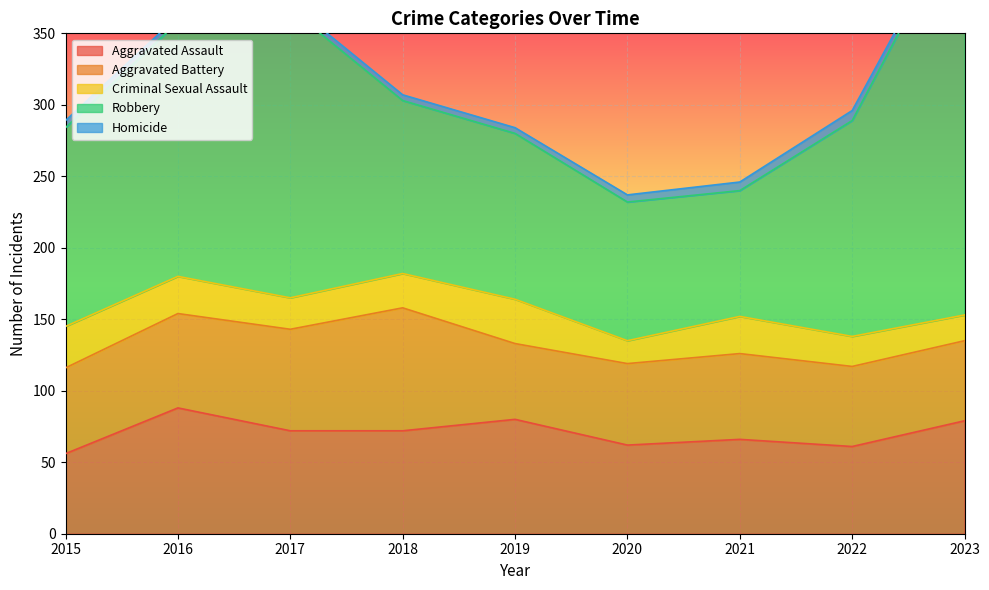

What are all the series names shown in the legend?

Aggravated Assault, Aggravated Battery, Criminal Sexual Assault, Robbery, Homicide